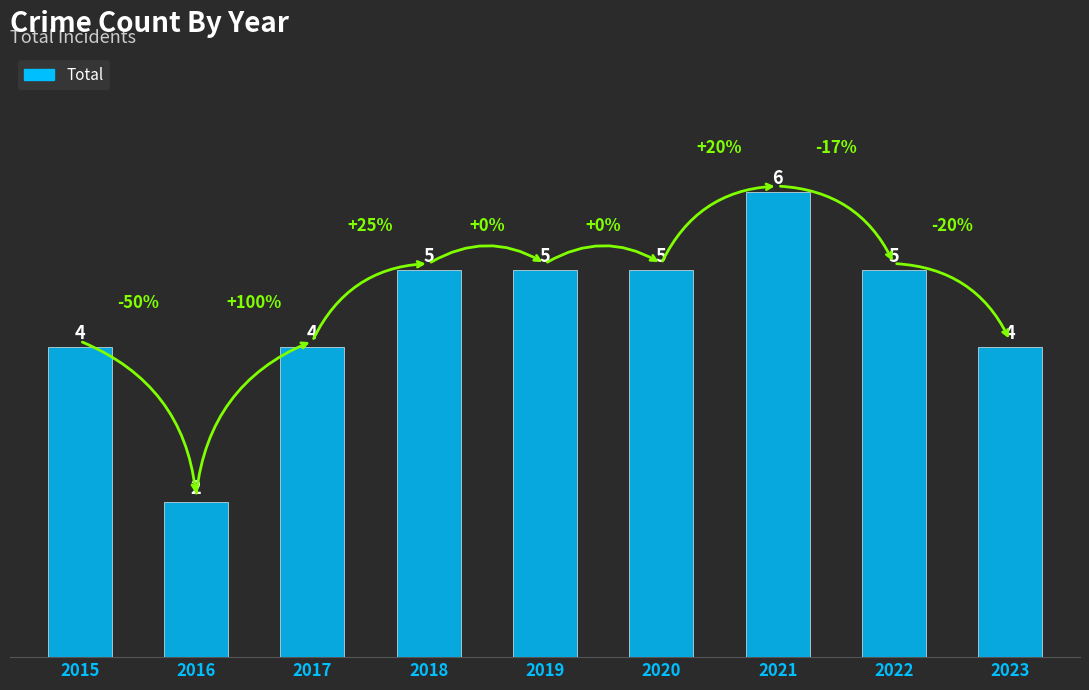

The value at 2023 is 4. True or false?

True